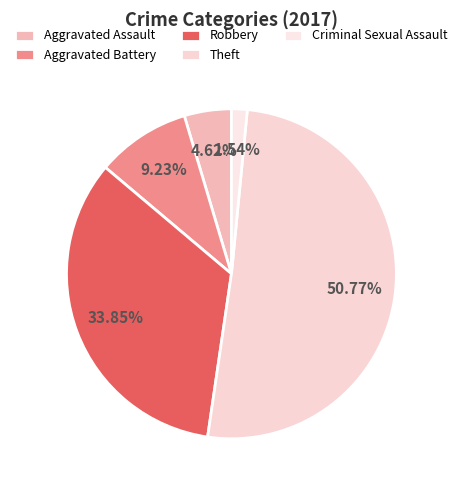

Is there a majority slice in this chart?

Yes